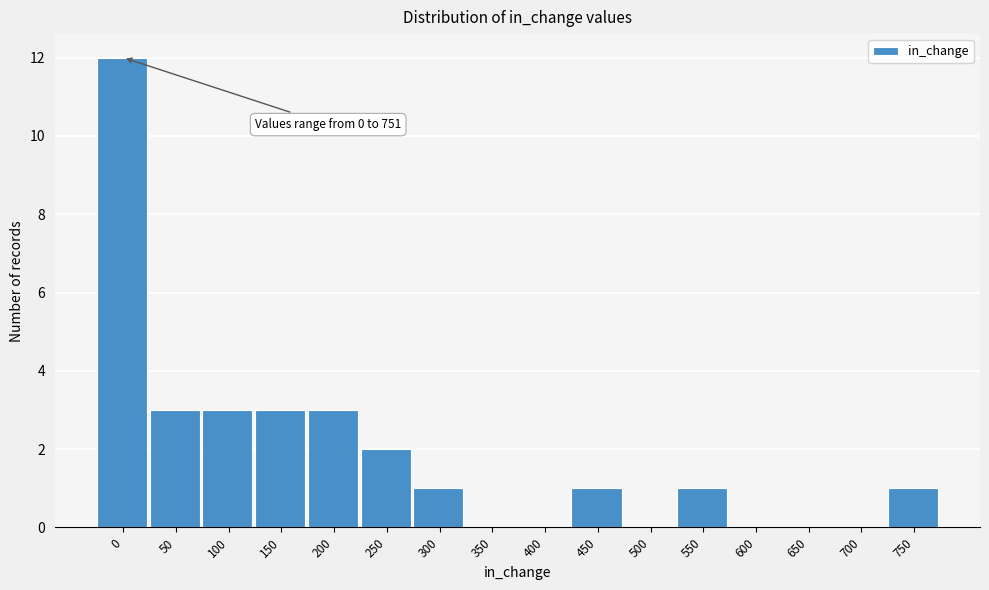

Reading left to right, list all the values displayed in this chart.

0=12	50=3	100=3	150=3	200=3	250=2	300=1	350=0	400=0	450=1	500=0	550=1	600=0	650=0	700=0	750=1